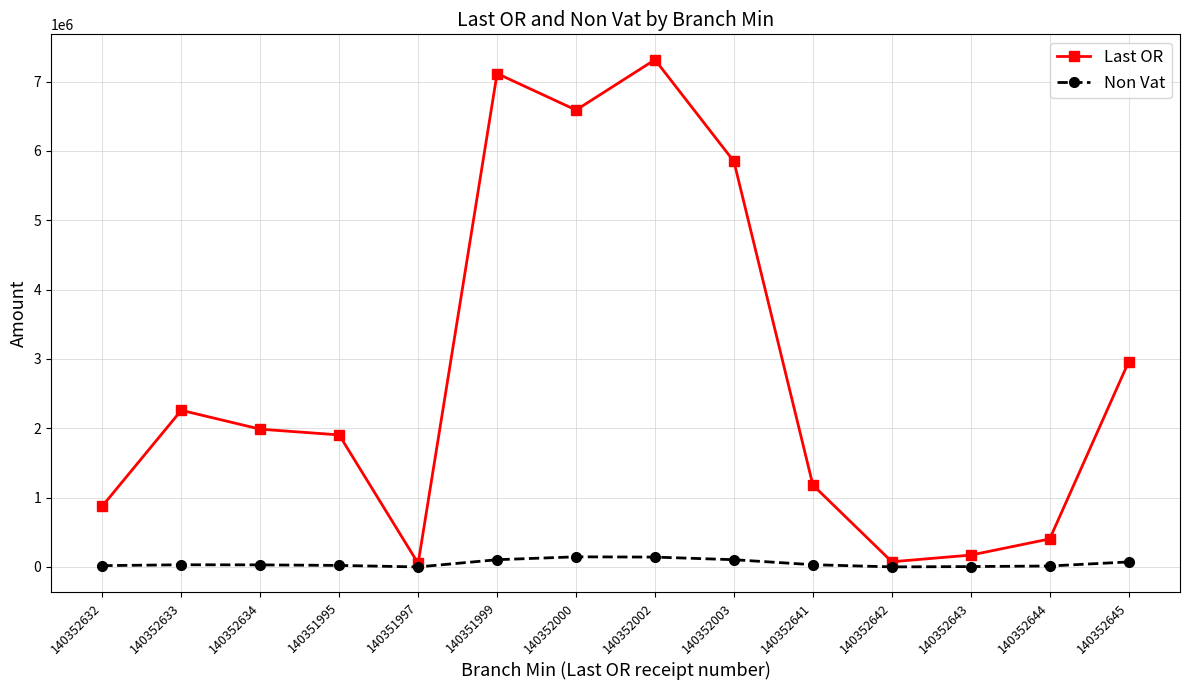

What is the value of the Non Vat point at the 12th from the left?

5418.6